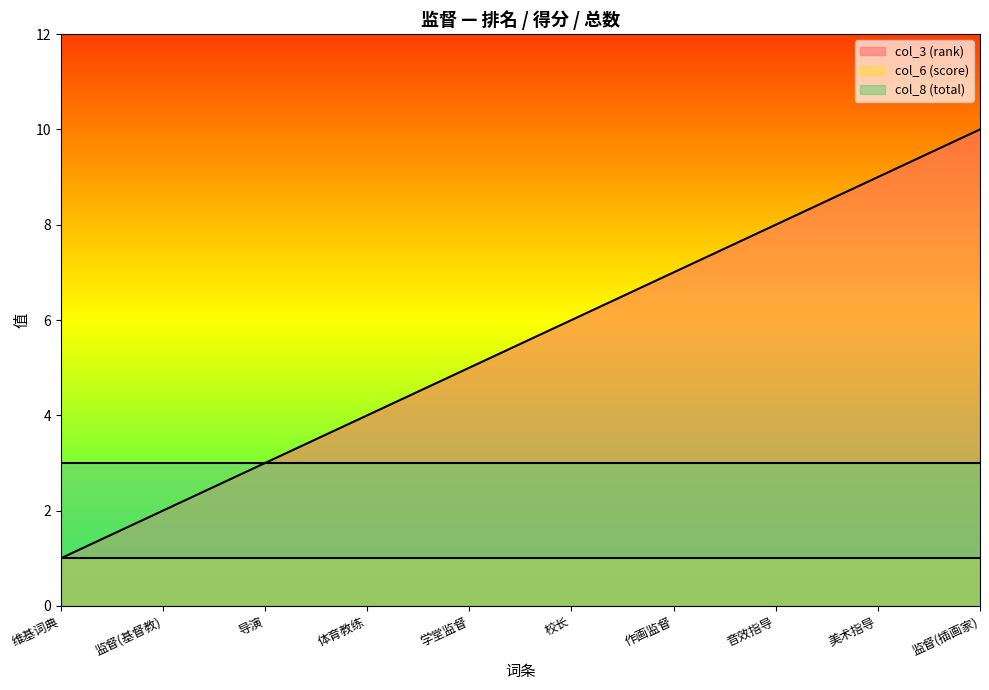

True or false: col_8 (total) and col_3 (rank) intersect in this chart.

False